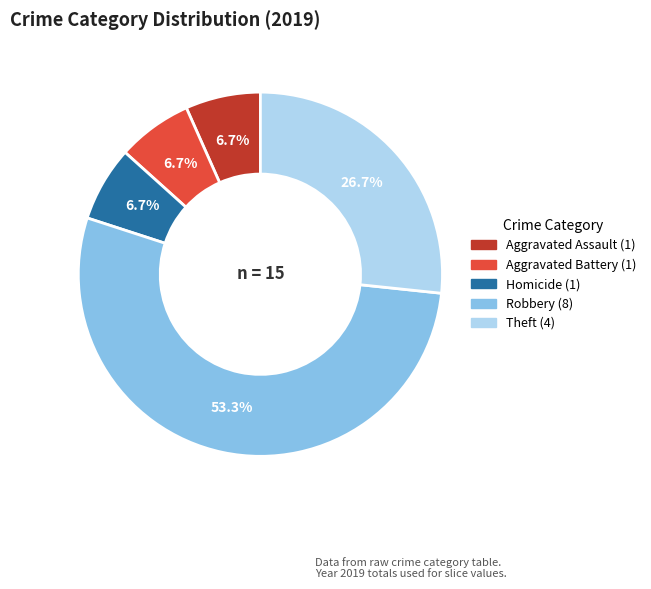

Does any single category account for the majority?

Yes